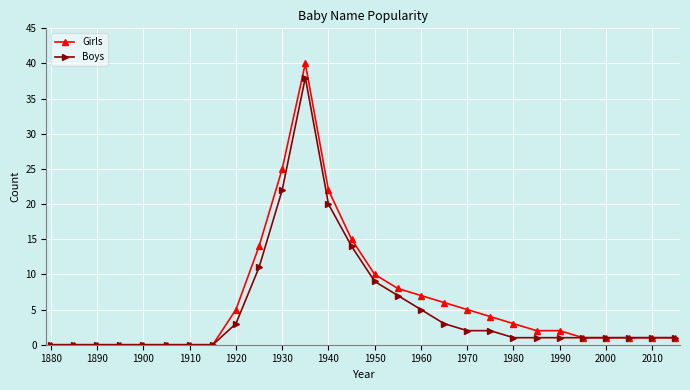

What is the value of the Boys point at the 21st from the left?

1